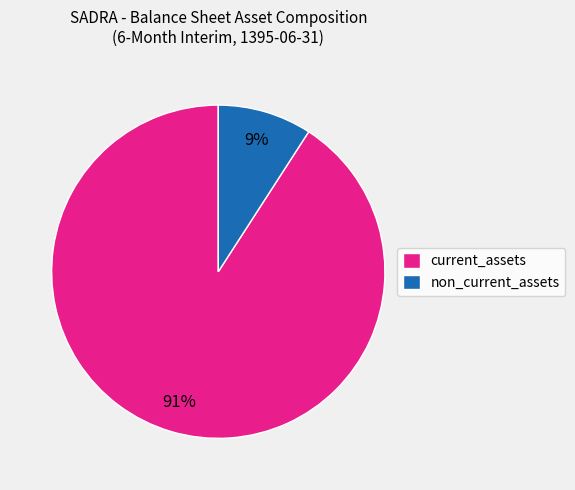

To the nearest percent, what is the difference between the non_current_assets and current_assets slice percentages?

82%